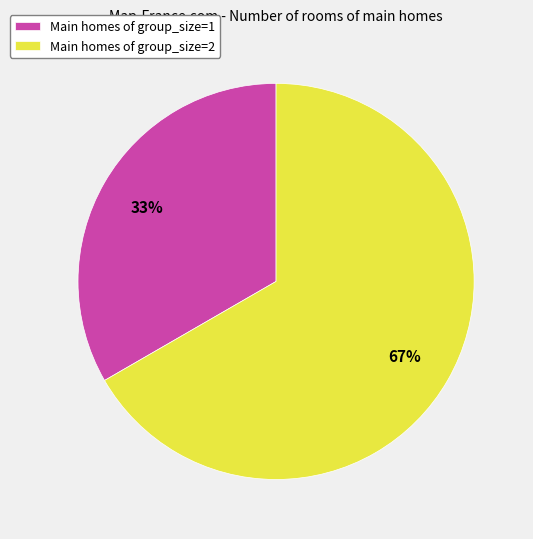

How many segments does this pie chart have?

2